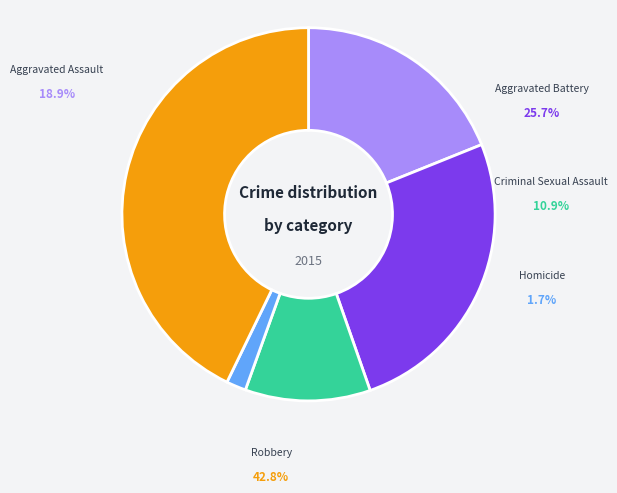

How many slices are in this pie chart?

5